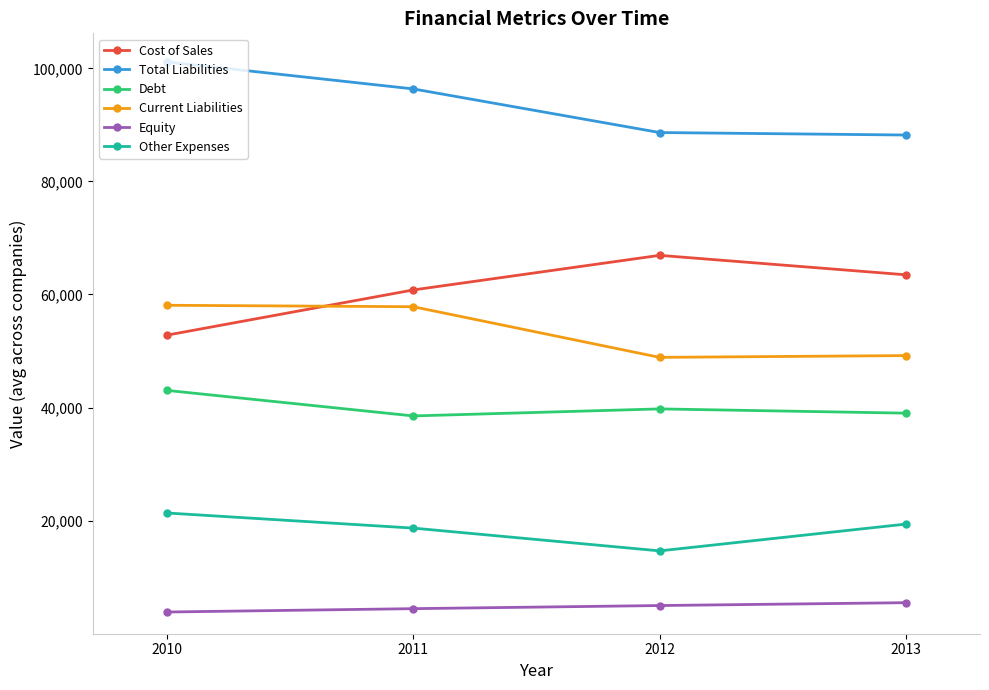

Does the chart display data point markers on the line(s)?

Yes